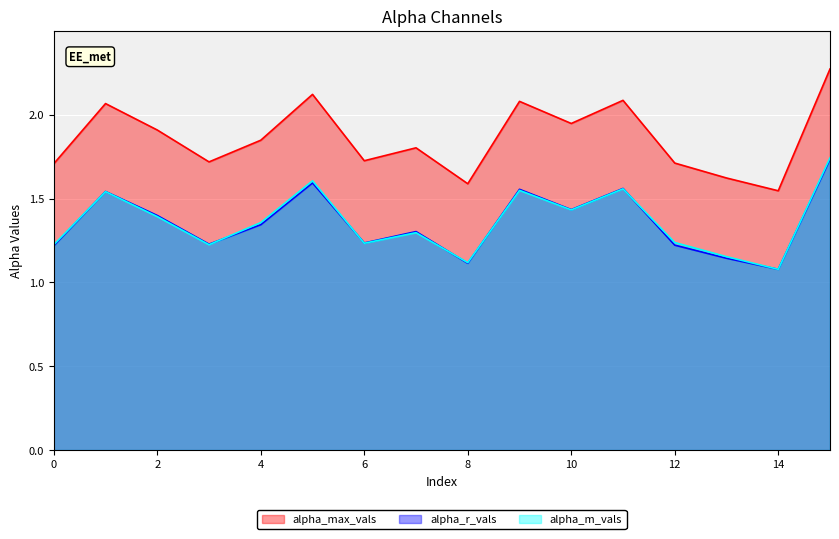

What is the minimum value for alpha_max_vals?

1.5